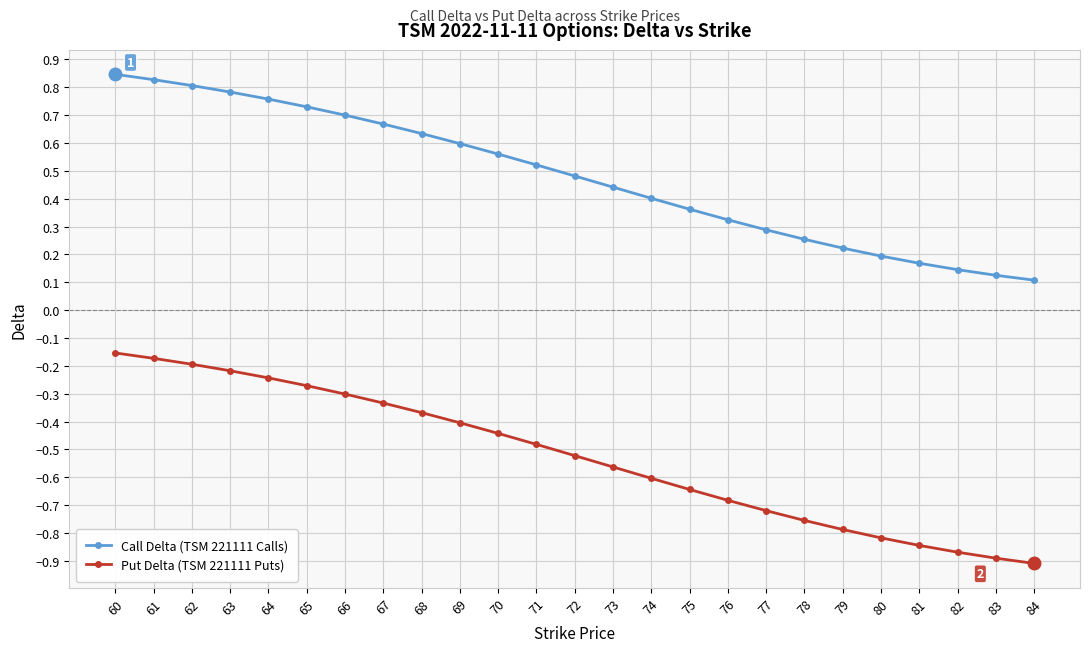

What is the sum of the Call Delta (TSM 221111 Calls) values at 75 and 70?

0.9